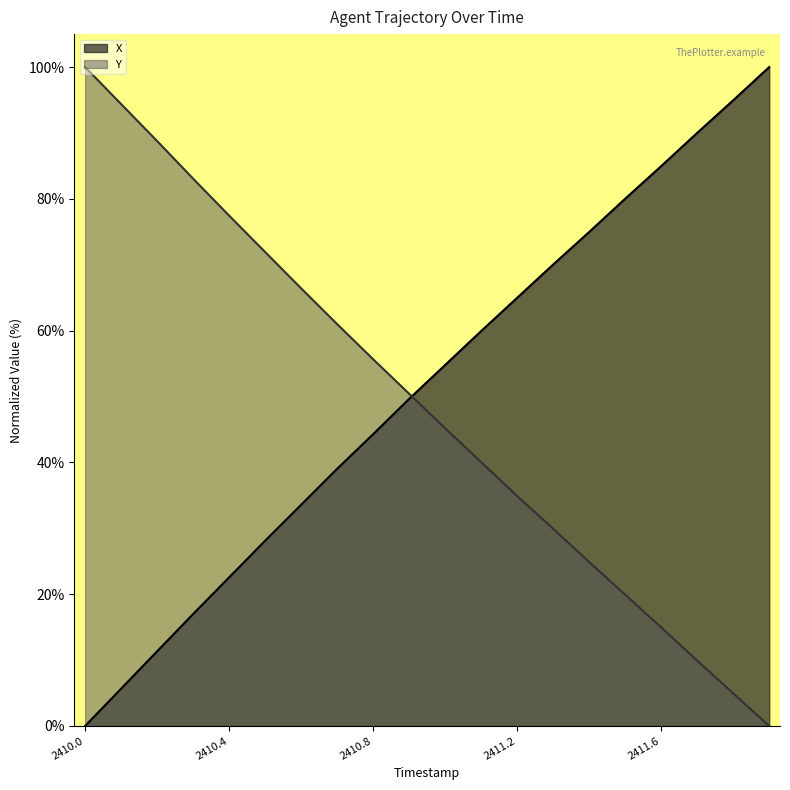

What is the label of the 19th point from the right?

2410.1